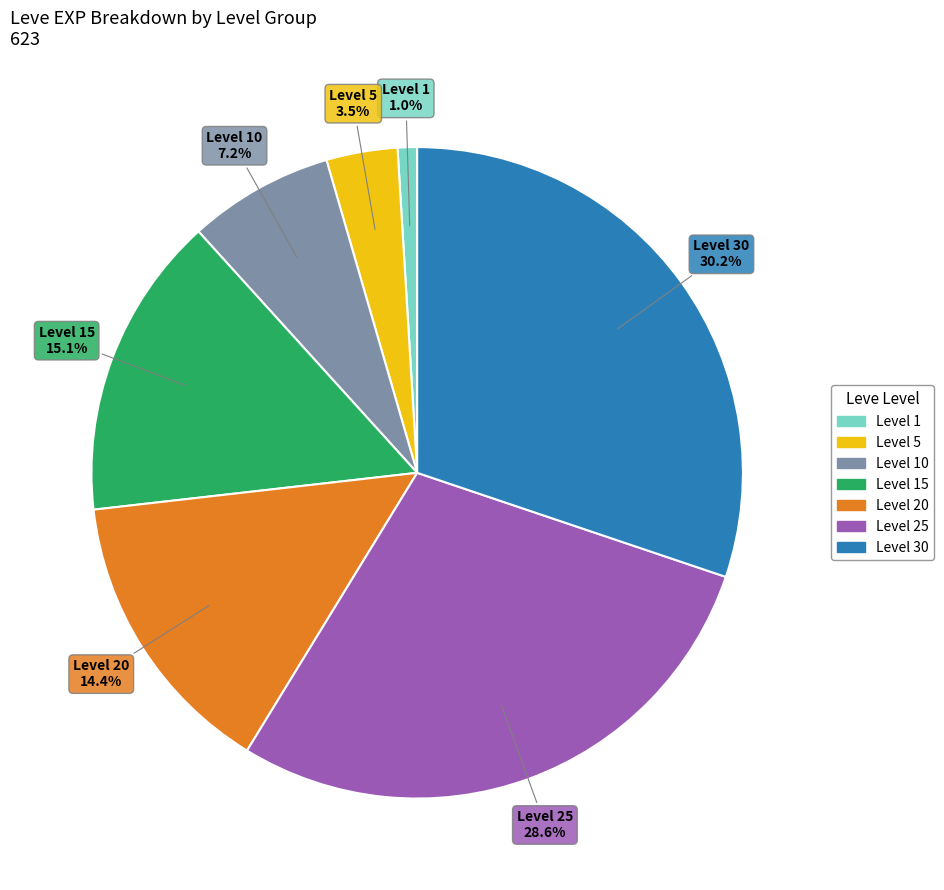

Does any single category account for the majority?

No